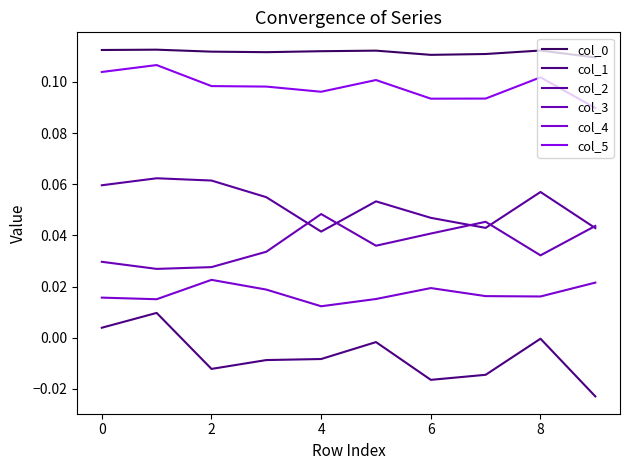

Does the chart display data point markers on the line(s)?

No